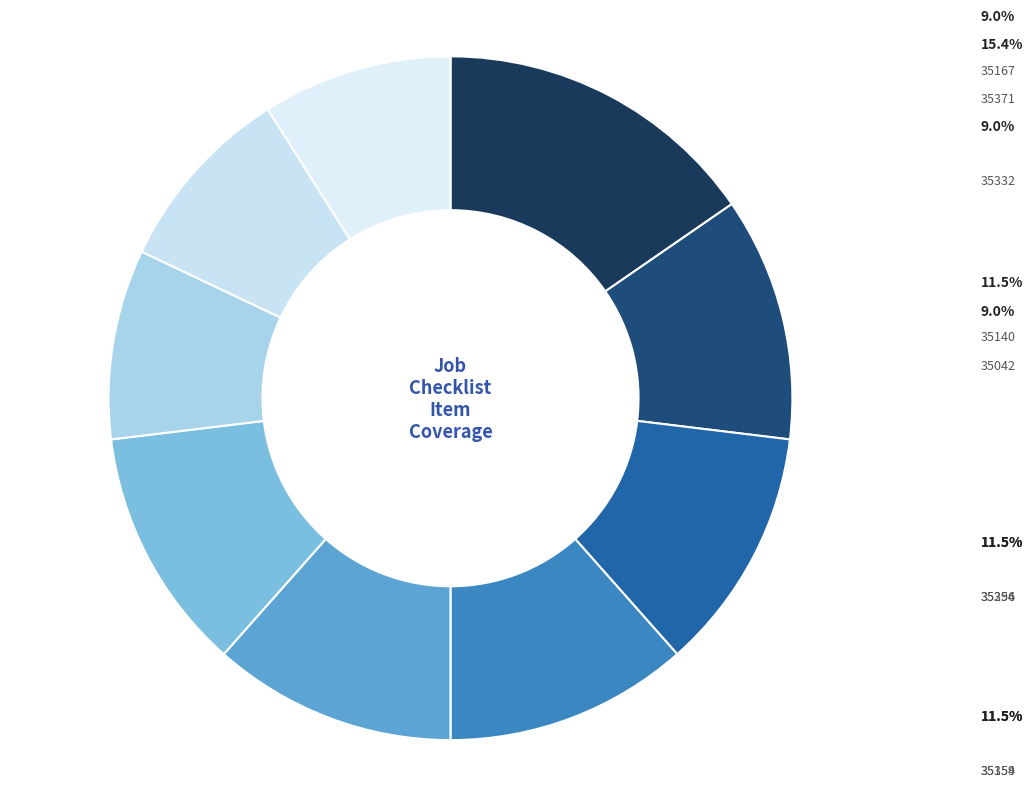

Is there a majority slice in this chart?

No